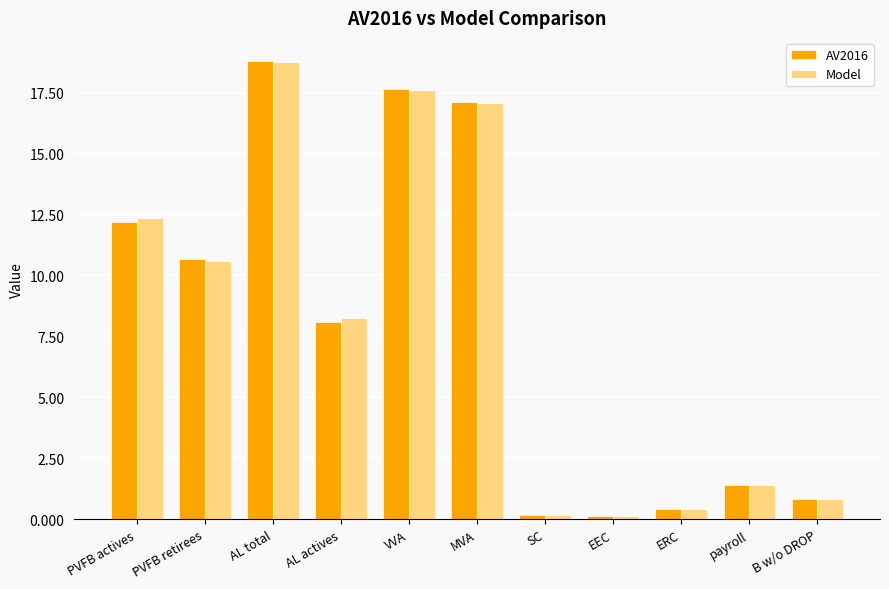

What is the approximate value of Model at AL total?

18.7